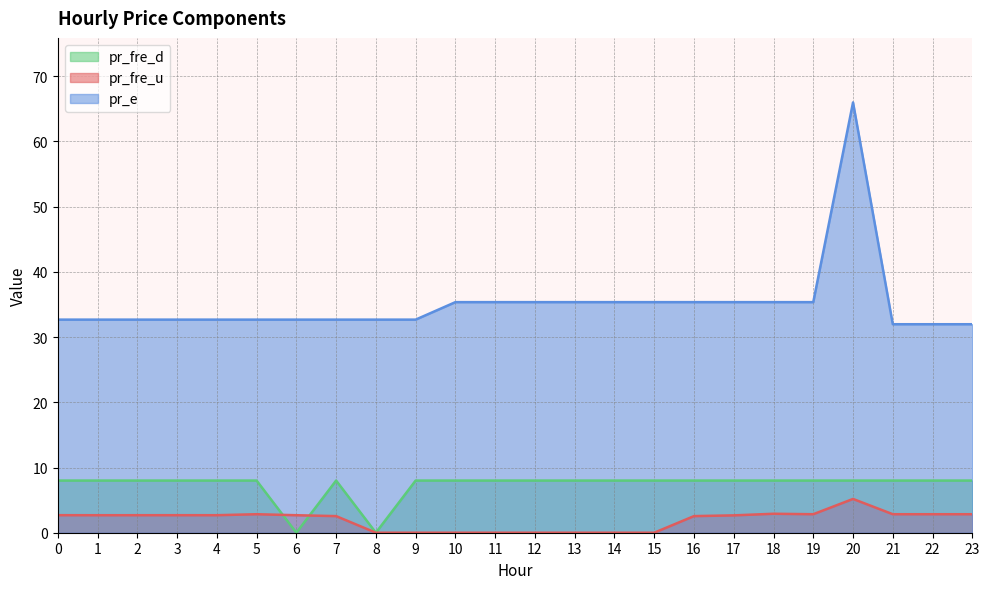

Which label corresponds to the smallest value in the chart?

6